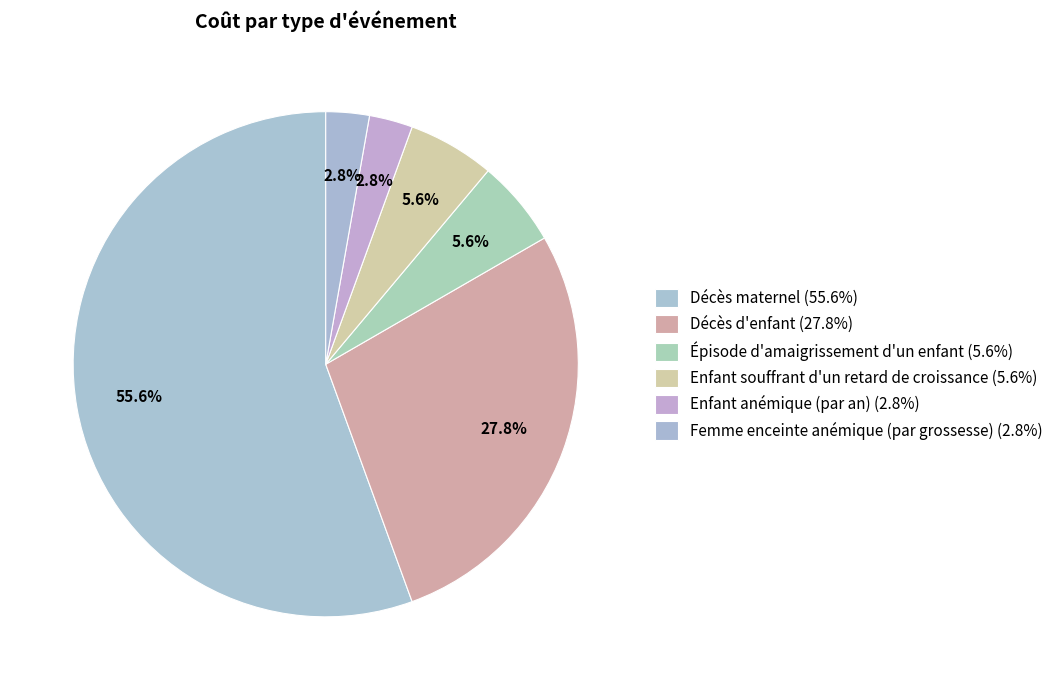

Is there a majority slice in this chart?

Yes